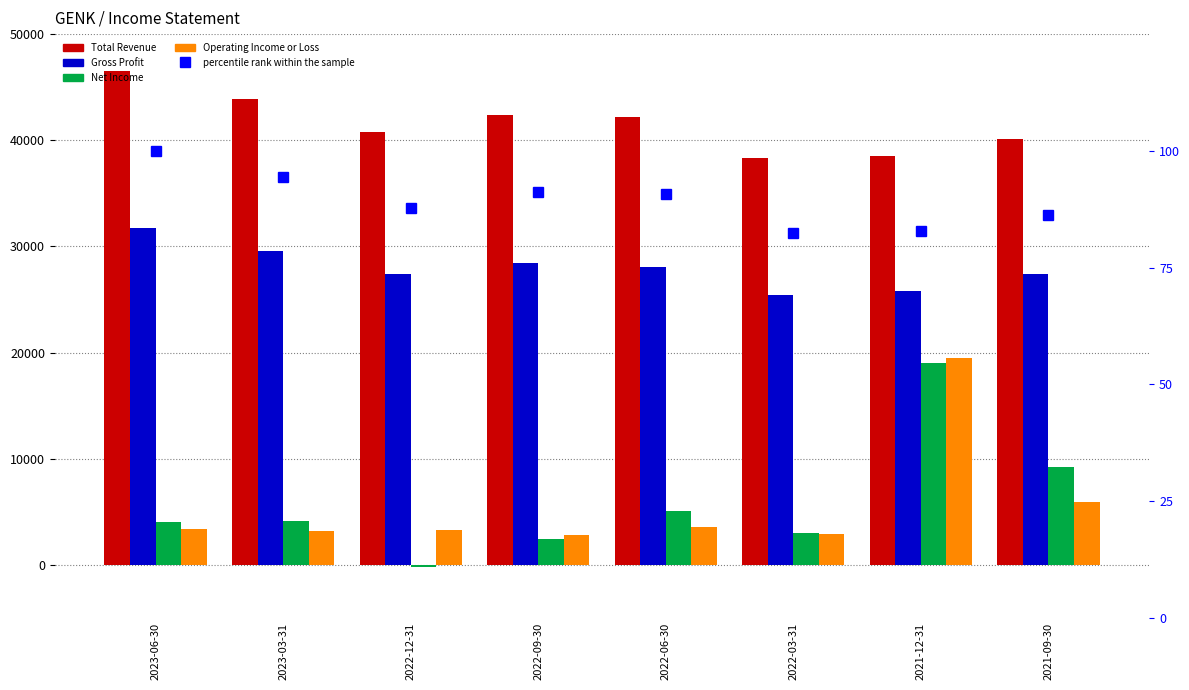

Is it true that Total Revenue equals 27217.5 at 2022-06-30?

False